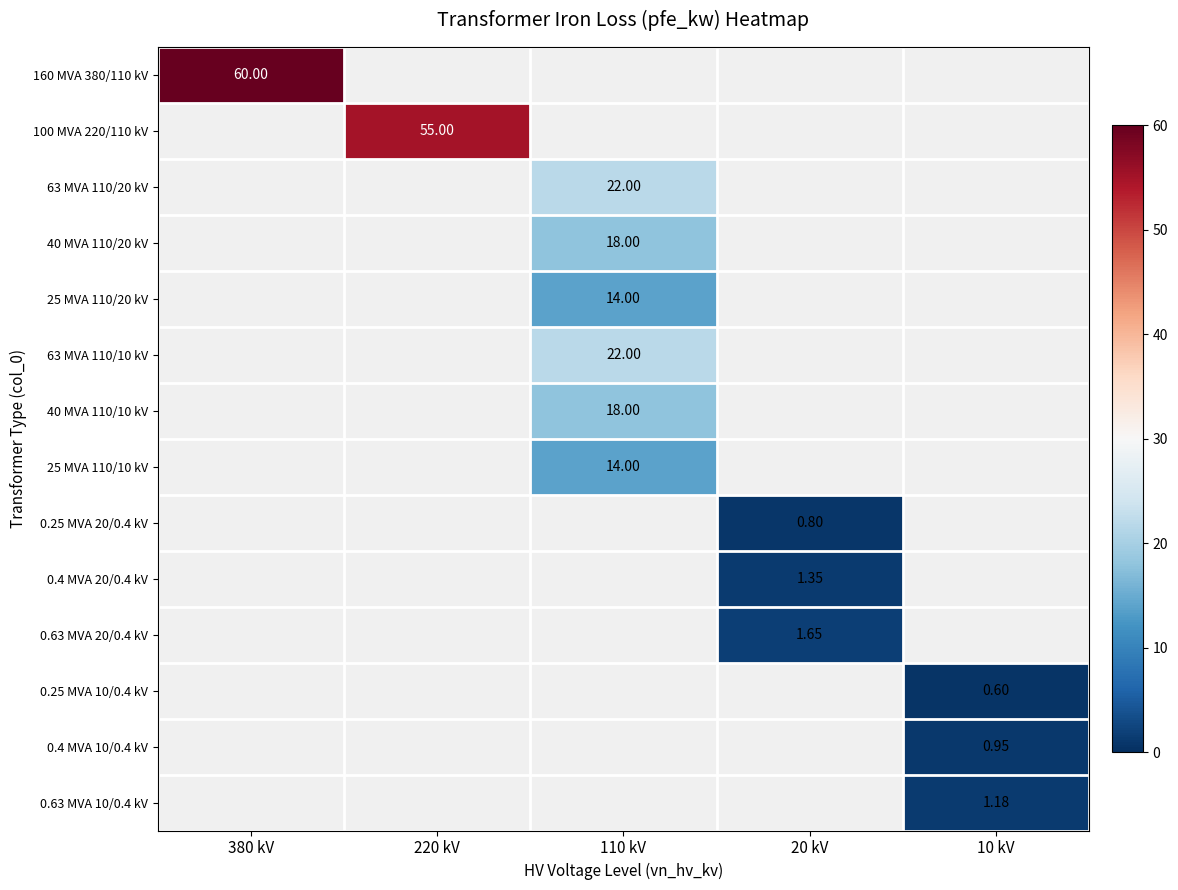

Is it true that 63 MVA 110/20 kV equals 14.8 at 110 kV?

False